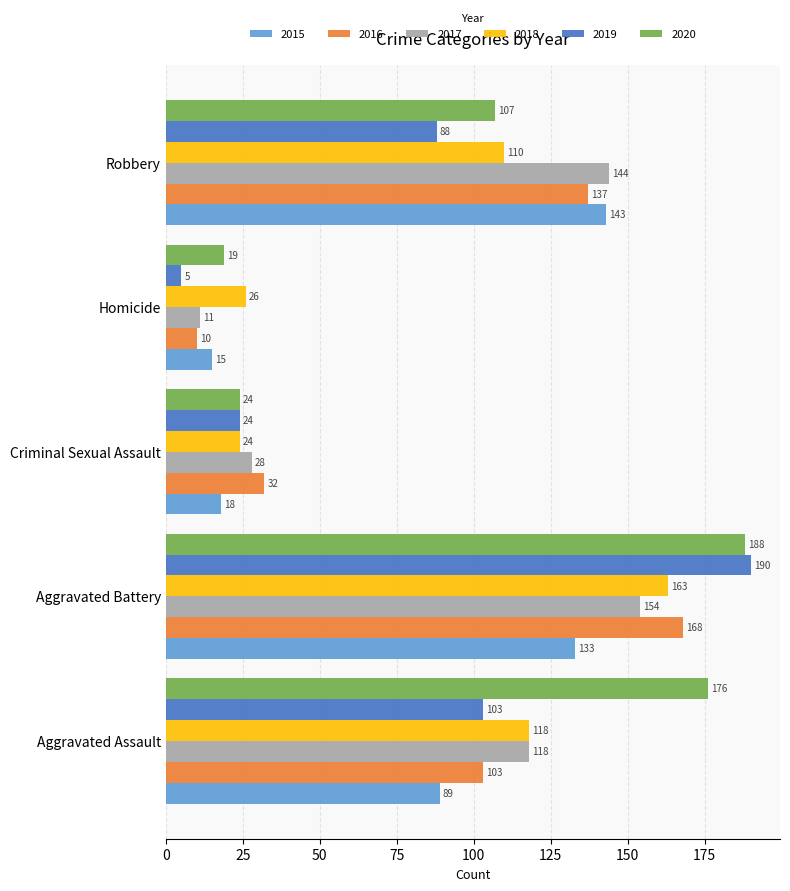

The value of 2018 at Homicide is 34. True or false?

False